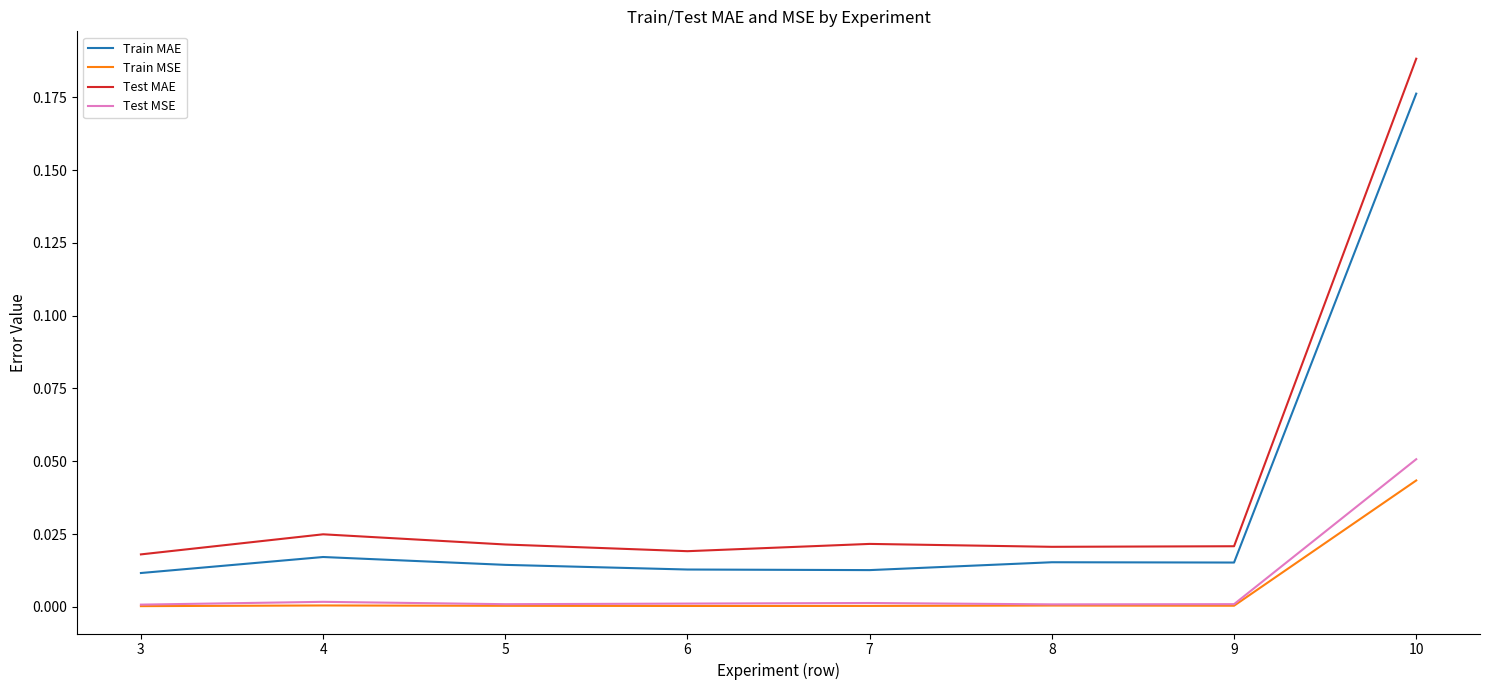

Which series changed the most between 4 and 8?

Test MAE